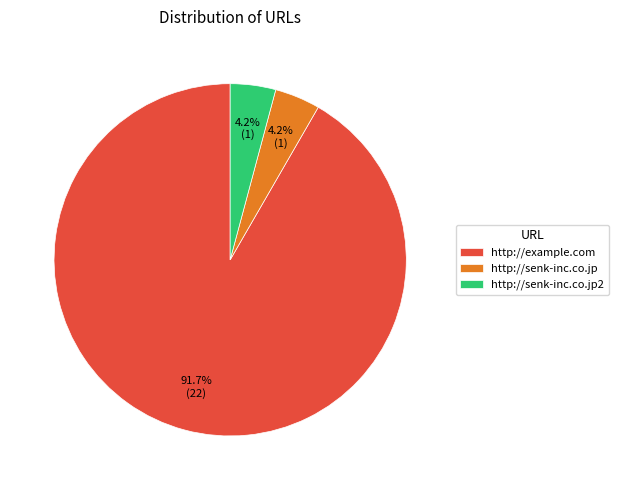

To the nearest percent, what is the average slice percentage?

33%